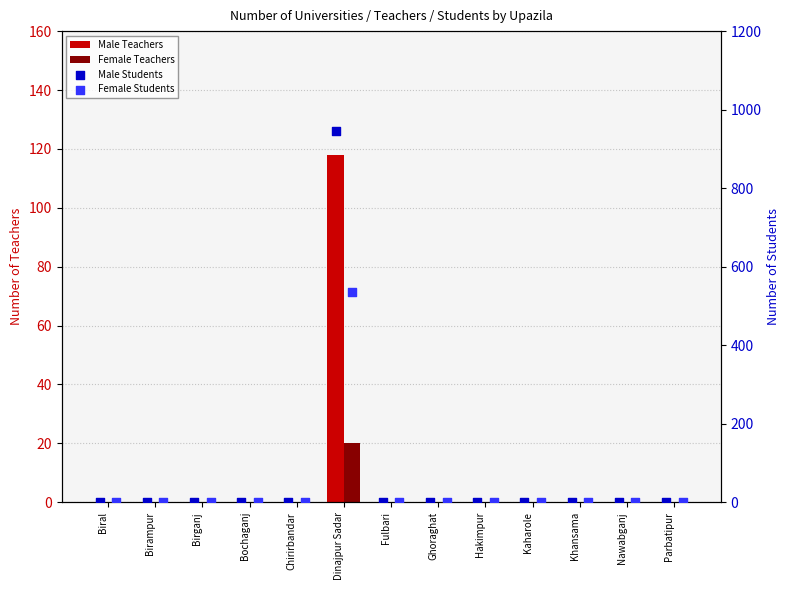

At how many categories does at least one series exceed 168?

1